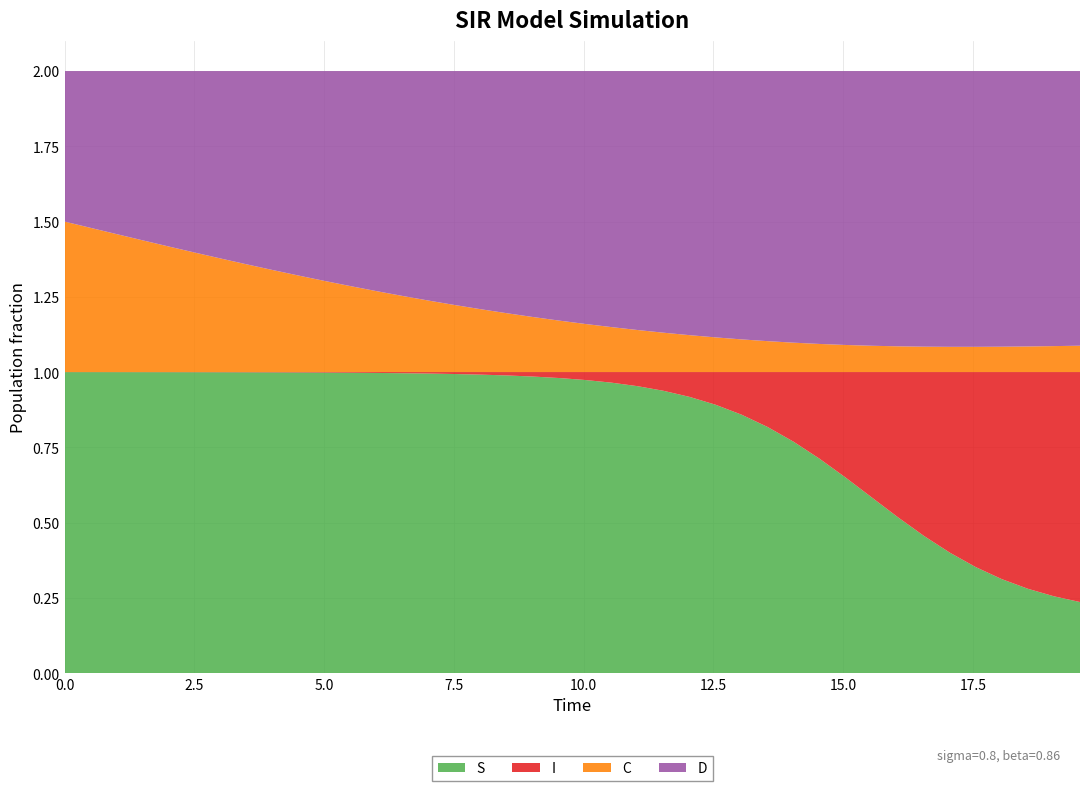

Reading right to left, what are all the values shown in this chart?

S: 0.2	0.3	0.3	0.3	0.4	0.4	0.5	0.5	0.6	0.6	0.7	0.8	0.8	0.9	0.9	0.9	0.9	1.0	1.0	1.0	1.0	1.0	1.0	1.0	1.0	1.0	1.0	1.0	1.0	1.0	1.0	1.0	1.0	1.0	1.0	1.0	1.0	1.0	1.0	1.0
I: 0.8	0.7	0.7	0.7	0.6	0.6	0.5	0.5	0.4	0.4	0.3	0.2	0.2	0.1	0.1	0.1	0.1	0.0	0.0	0.0	0.0	0.0	0.0	0.0	0.0	0.0	0.0	0.0	0.0	0.0	0.0	0.0	0.0	0.0	0.0	0.0	0.0	0.0	0.0	0.0
C: 0.1	0.1	0.1	0.1	0.1	0.1	0.1	0.1	0.1	0.1	0.1	0.1	0.1	0.1	0.1	0.1	0.1	0.1	0.1	0.2	0.2	0.2	0.2	0.2	0.2	0.2	0.3	0.3	0.3	0.3	0.3	0.3	0.4	0.4	0.4	0.4	0.4	0.5	0.5	0.5
D: 0.9	0.9	0.9	0.9	0.9	0.9	0.9	0.9	0.9	0.9	0.9	0.9	0.9	0.9	0.9	0.9	0.9	0.9	0.9	0.8	0.8	0.8	0.8	0.8	0.8	0.8	0.7	0.7	0.7	0.7	0.7	0.7	0.6	0.6	0.6	0.6	0.6	0.5	0.5	0.5